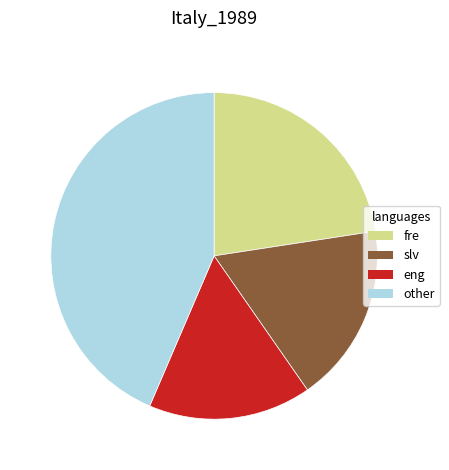

Approximately how many times larger is the value at slv compared to eng?

1.1